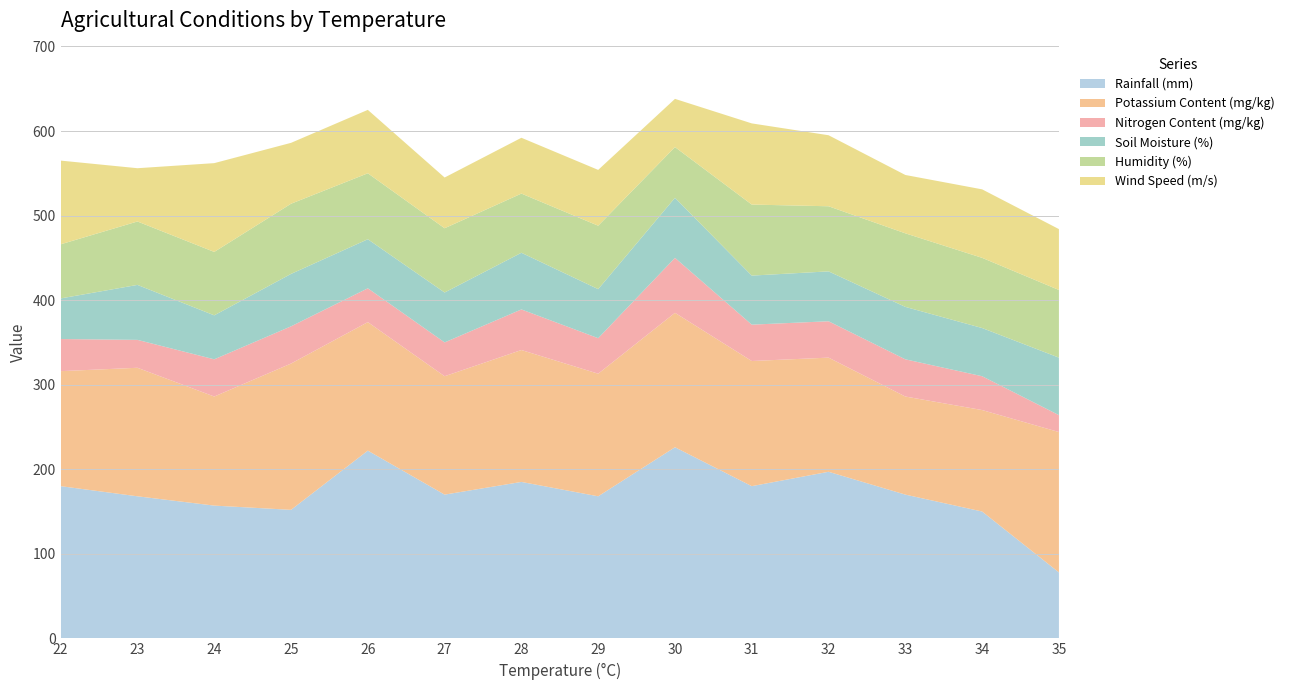

True or false: Rainfall (mm) has a value of 47 at 33.

False